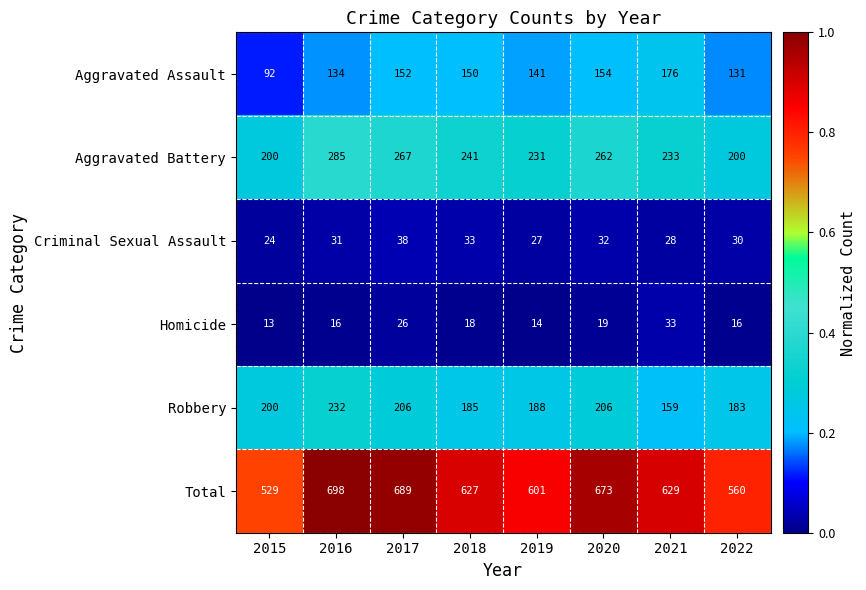

What is the total value across all series at 2019?

1202